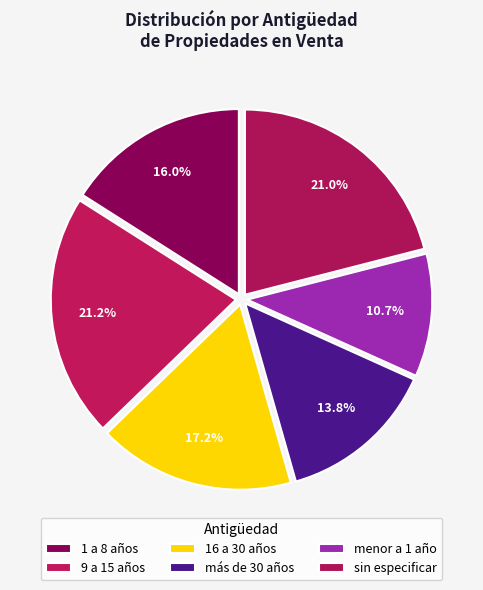

Between 1 a 8 años and 16 a 30 años, which is larger?

16 a 30 años